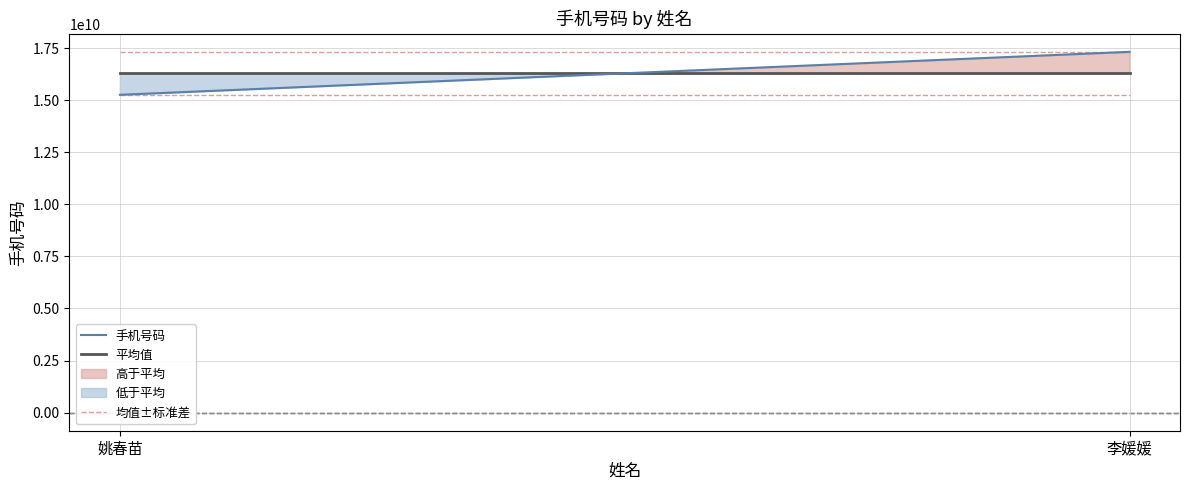

Reading left to right, list all the values displayed in this chart.

手机号码: 姚春苗=15256072034.0	李媛媛=17318582437.0
平均值: 姚春苗=16287327235.5	李媛媛=16287327235.5
均值±标准差: 姚春苗=17318582437.0	李媛媛=17318582437.0